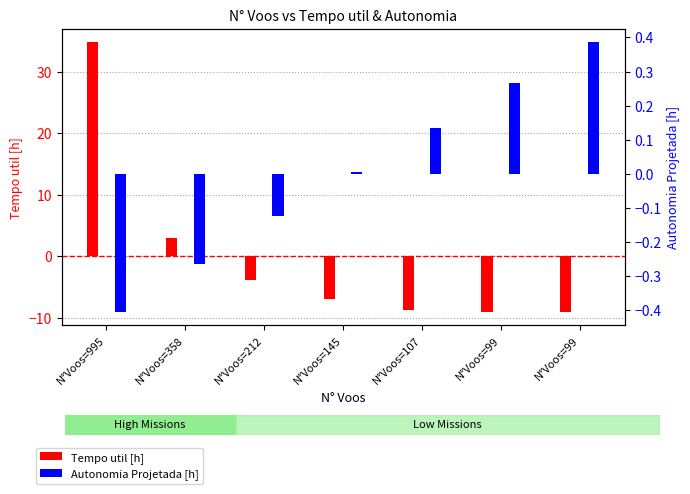

Which label corresponds to the largest value in the chart?

N°Voos=995